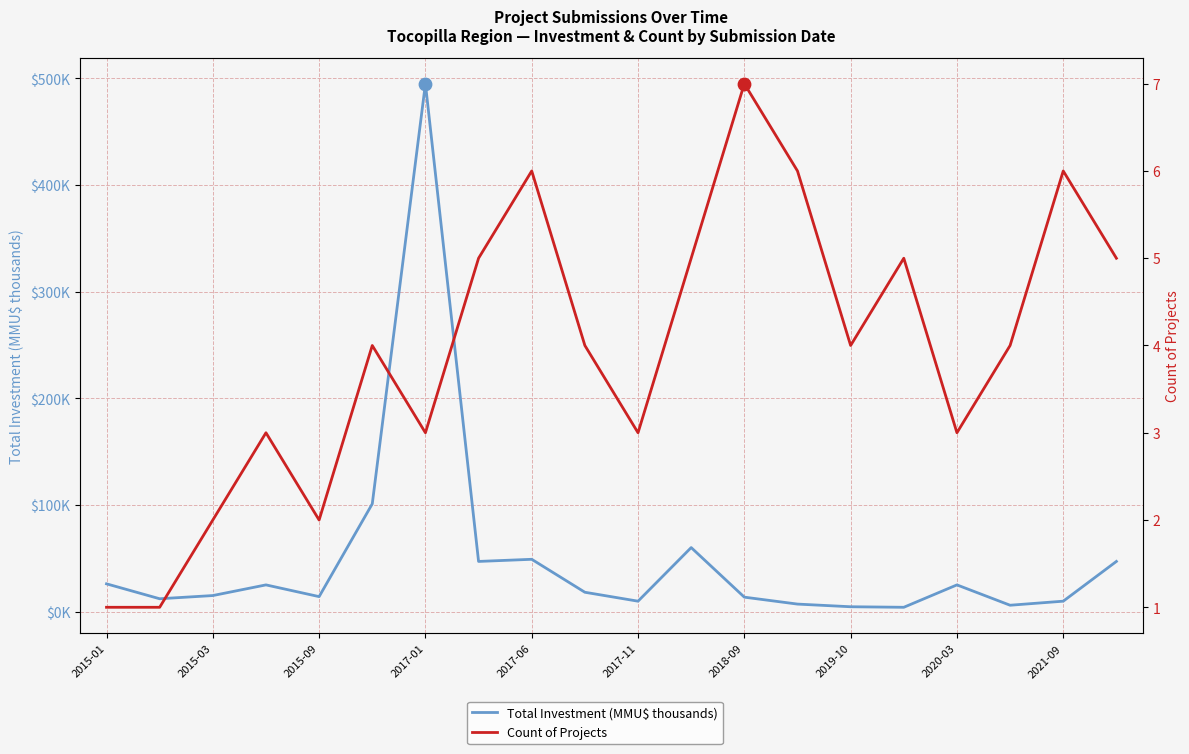

Which series has the widest spread of Y values?

Total Investment (MMU$ thousands)